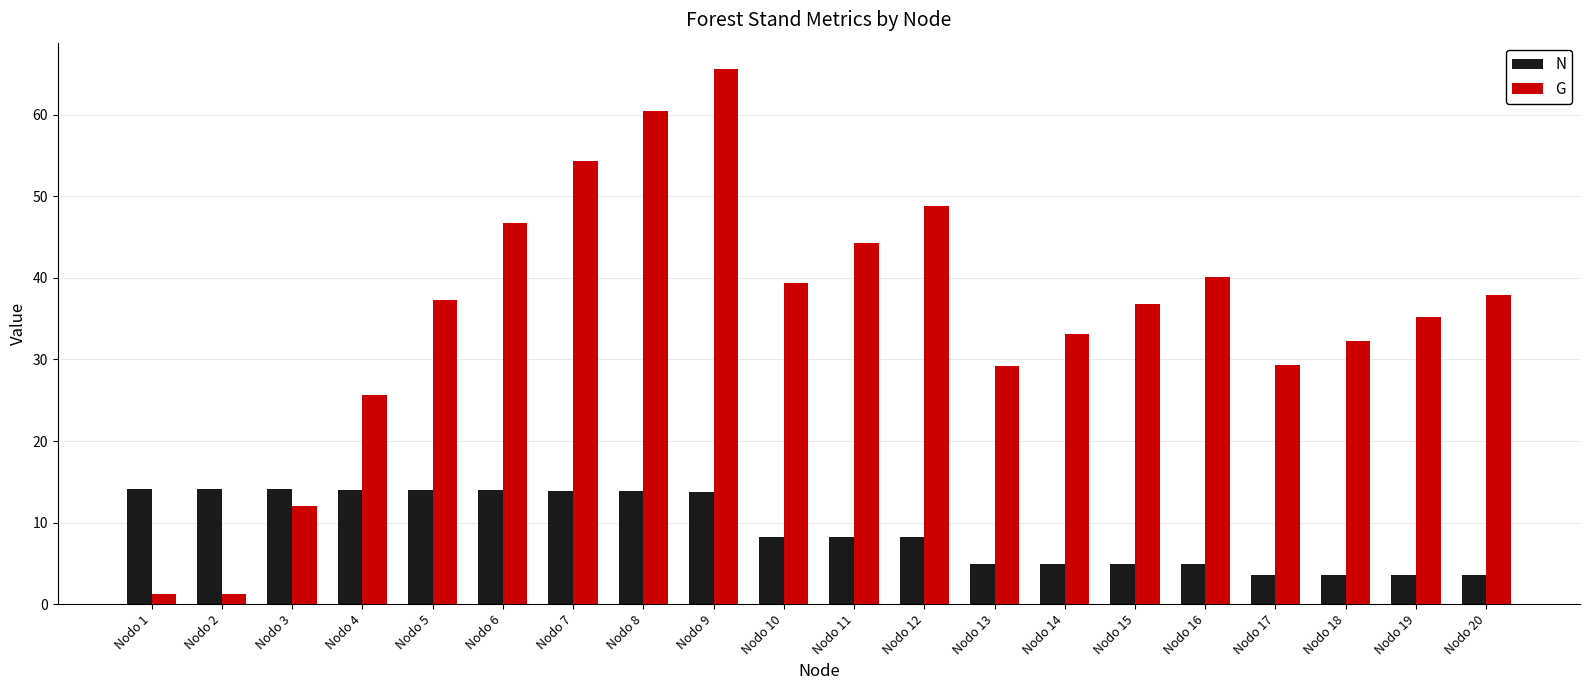

Which series has the largest range (max minus min)?

G